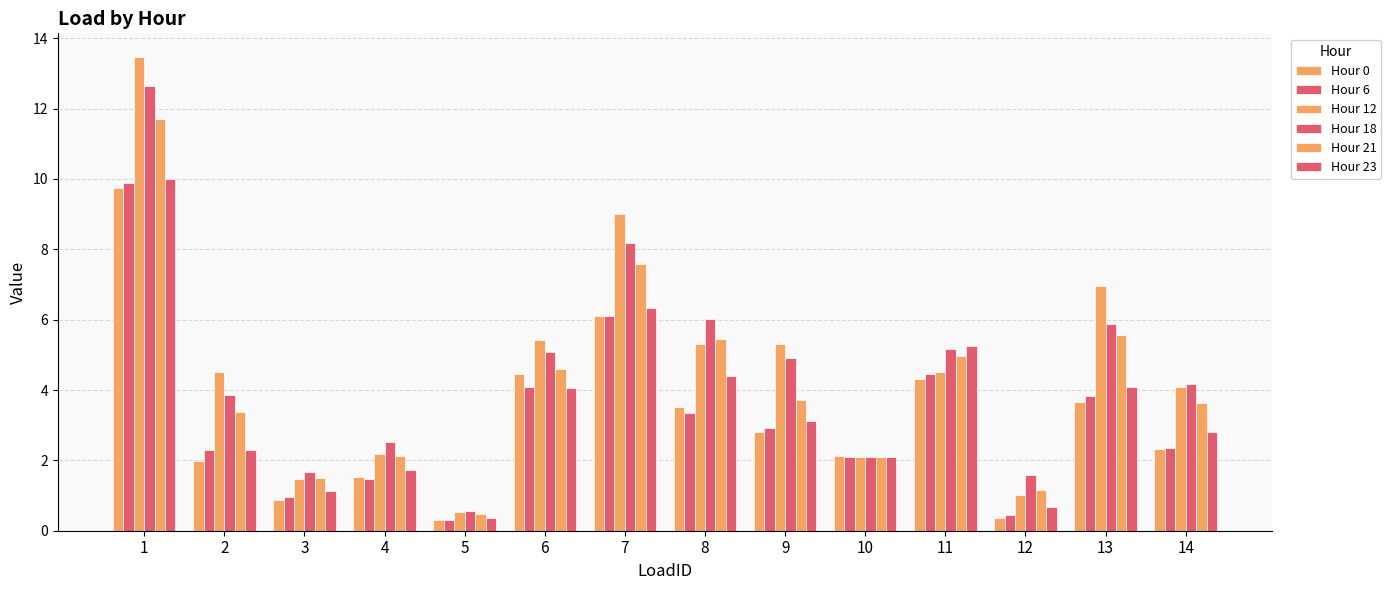

How many bars are there in each group?

6